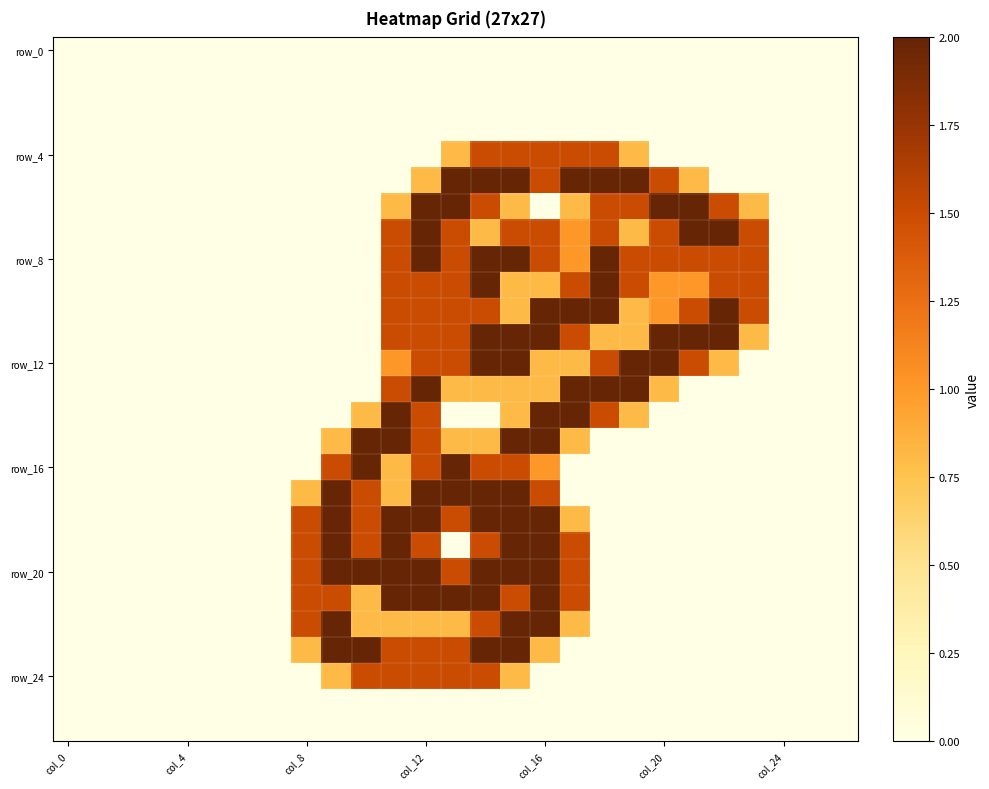

How many distinct data groups are displayed?

27